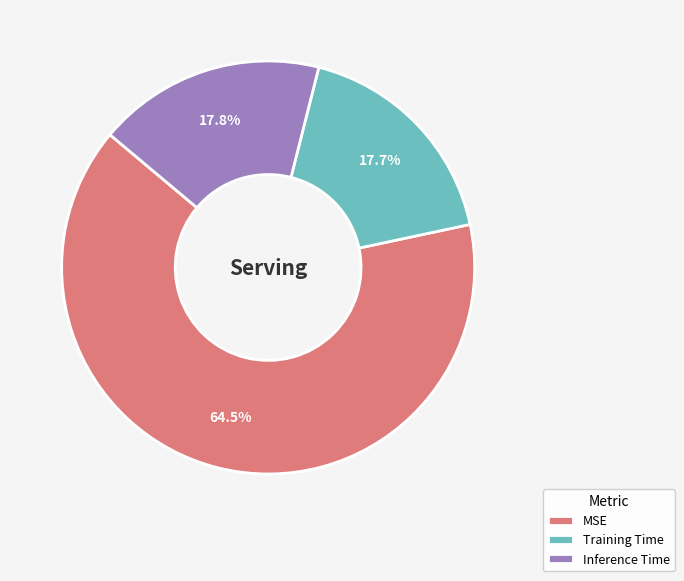

Do Training Time and Inference Time together represent more than half of the pie?

No